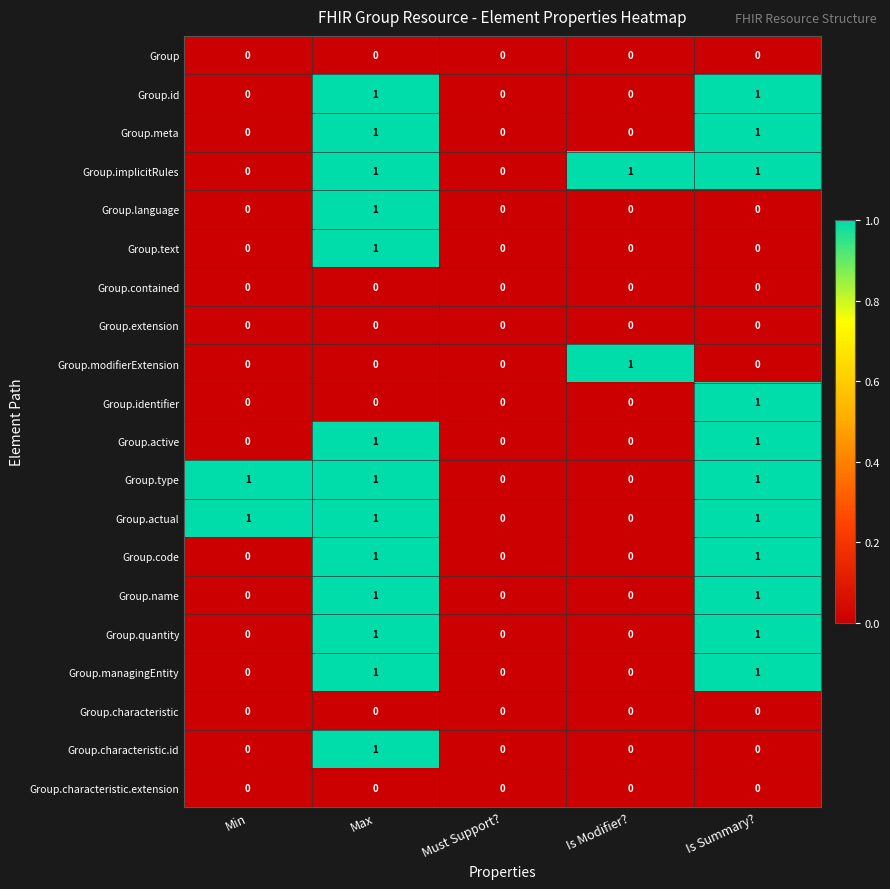

Count the Group.active values in the range 0 to 1.

5